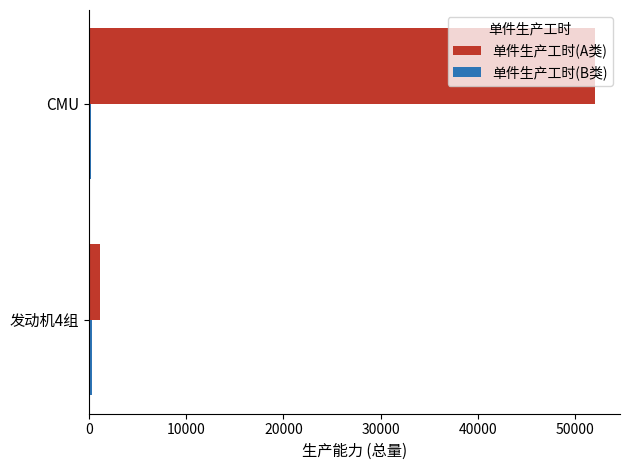

Where is 单件生产工时(A类) nearest to the value 26556?

发动机4组